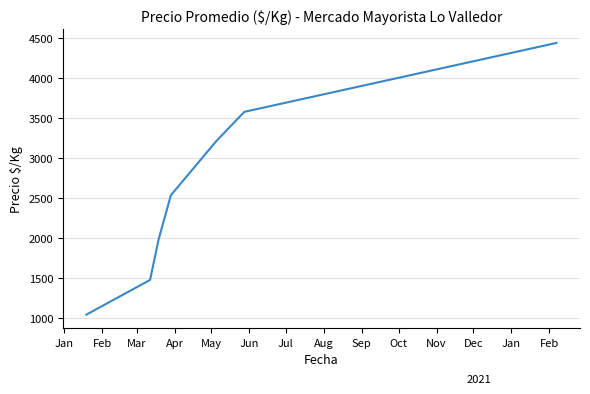

True or false: the data has more than 0 interior local peaks.

False